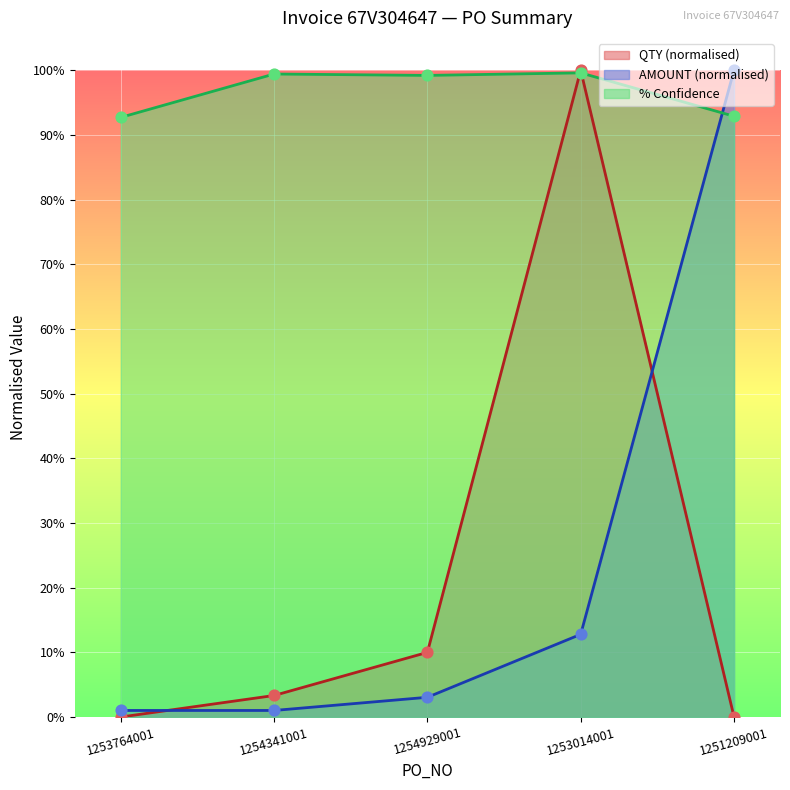

Which series has the largest Y range (max minus min)?

QTY